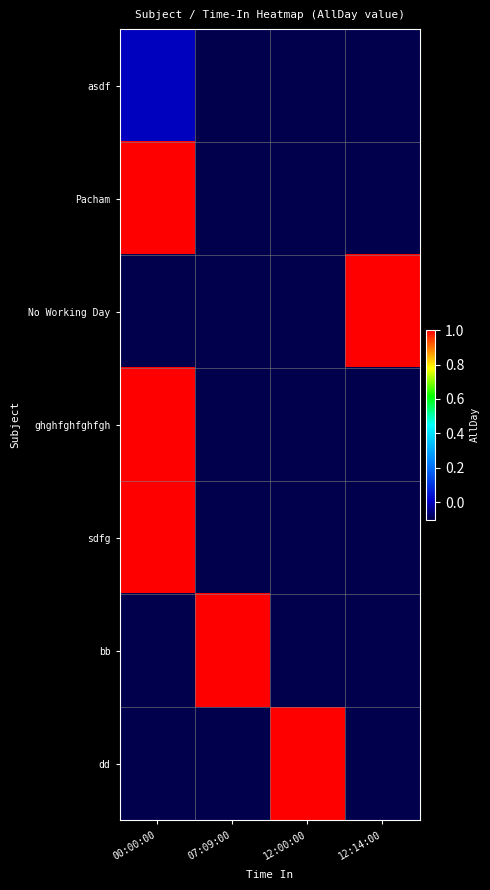

What is the total value across all series at 07:09:00?

0.4